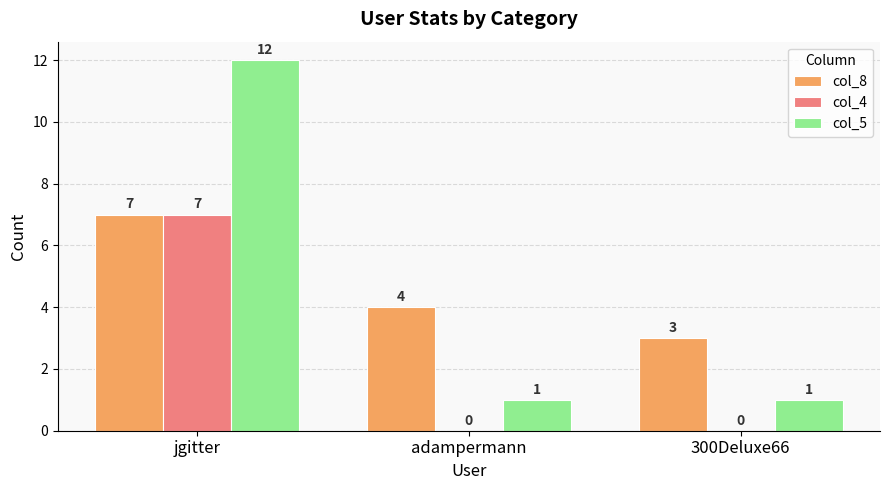

Between jgitter and 300Deluxe66, which series saw the biggest shift?

col_5